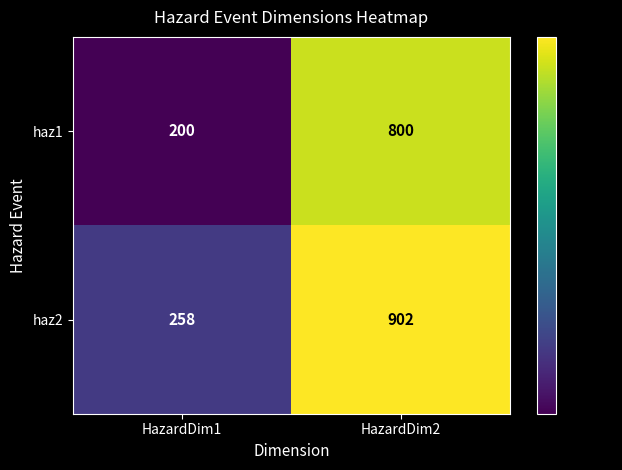

What is the spread (max minus min) of values at HazardDim1?

58